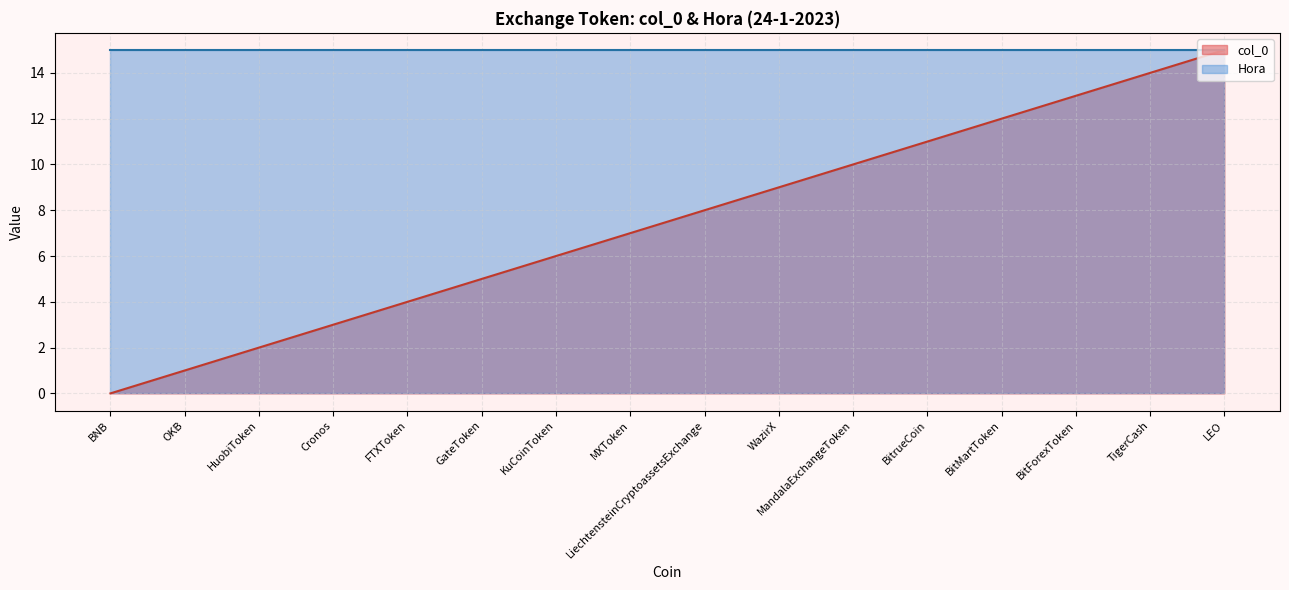

Where is the data nearest to the value 7?

MXToken